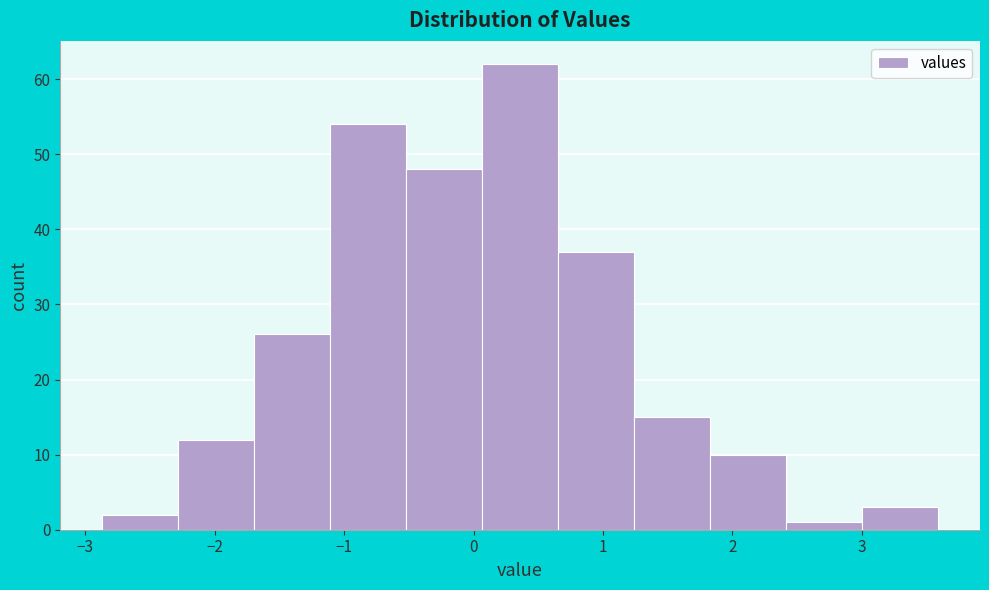

How tall is the bar that spans -1.1 to -0.5 on the x-axis? Neither the bar edges nor the heights are printed on the chart, so give them approximately, as read against the axes.

54